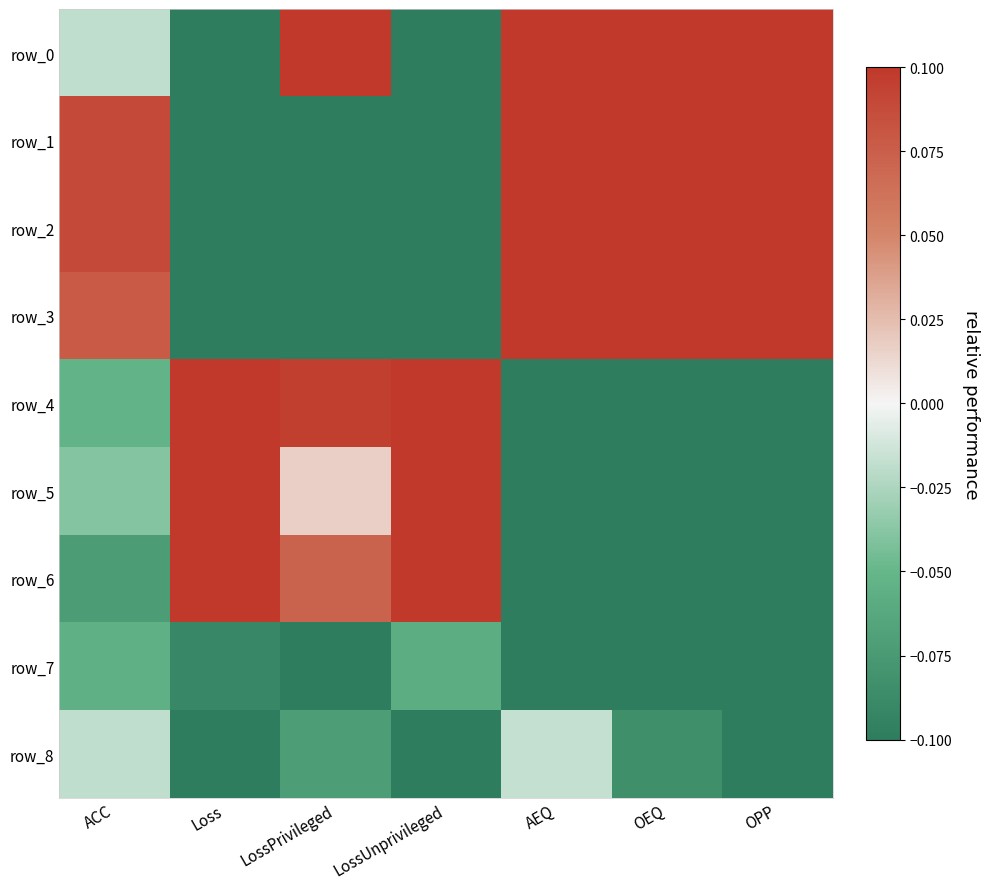

Which series changed the most between ACC and OPP?

row_0